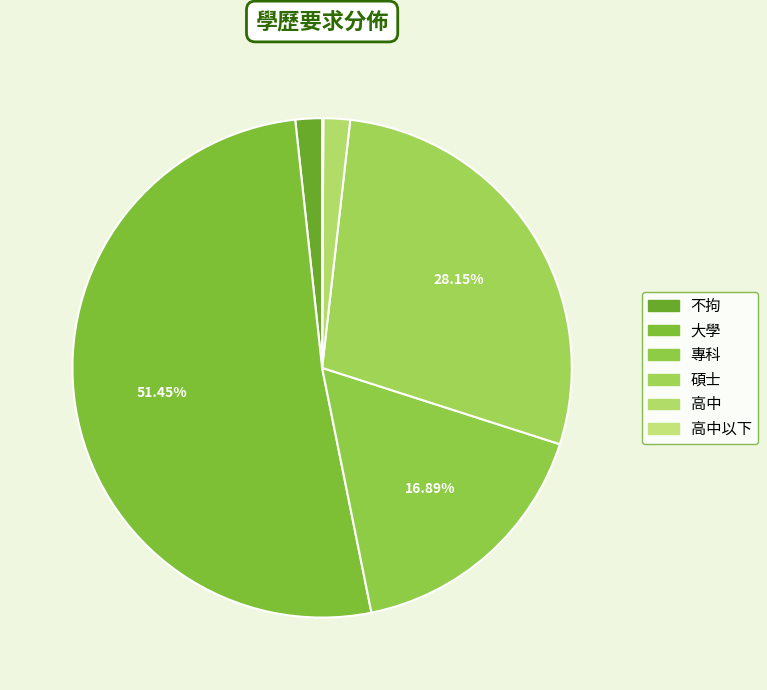

Rank the categories by value from lowest to highest.

高中以下, 不拘, 高中, 專科, 碩士, 大學